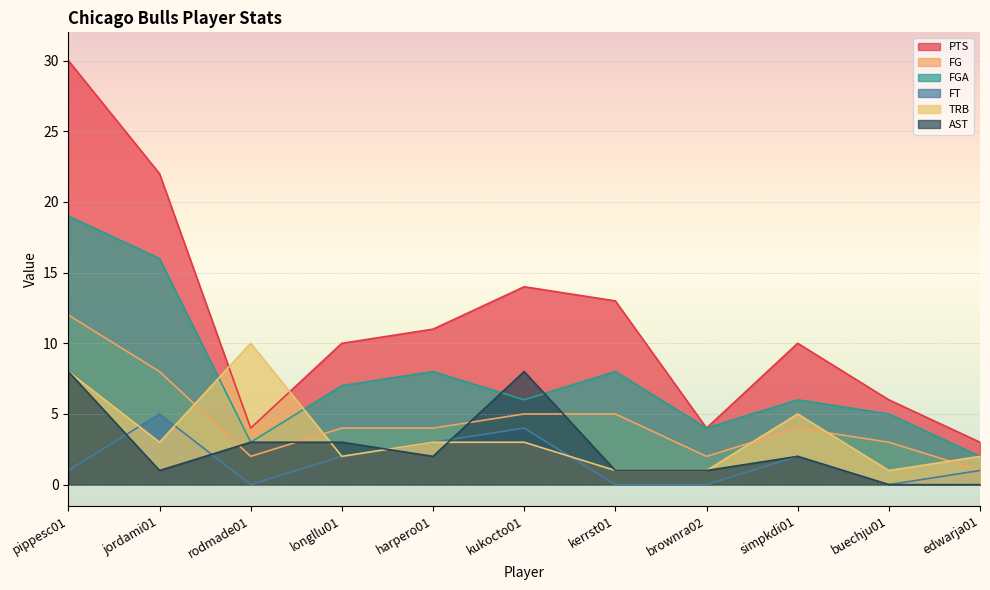

True or false: FT and PTS intersect in this chart.

False